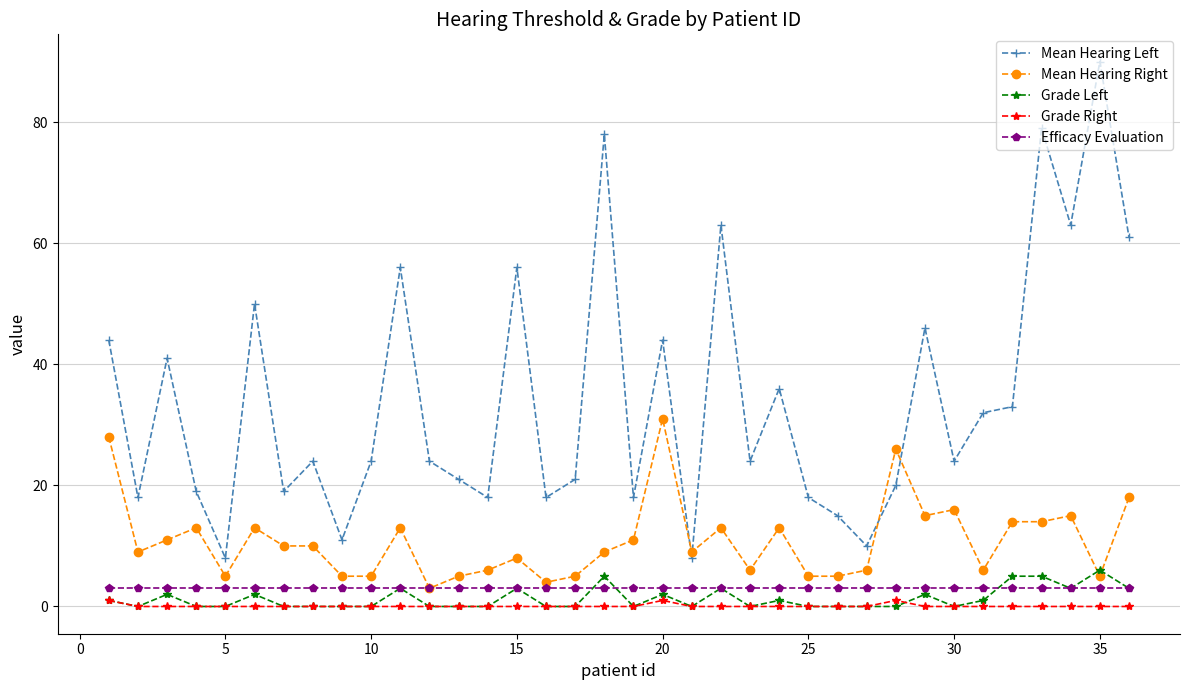

What is the difference between the maximum and minimum values in the Grade Left series?

6